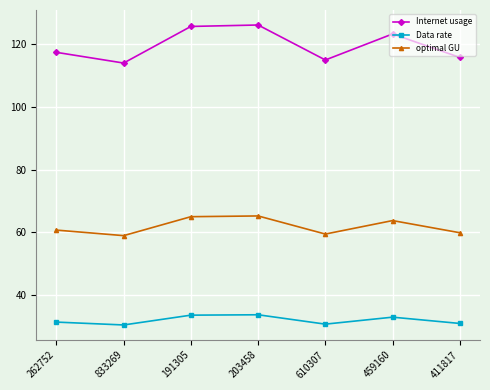

What is the greatest value displayed?

126.1